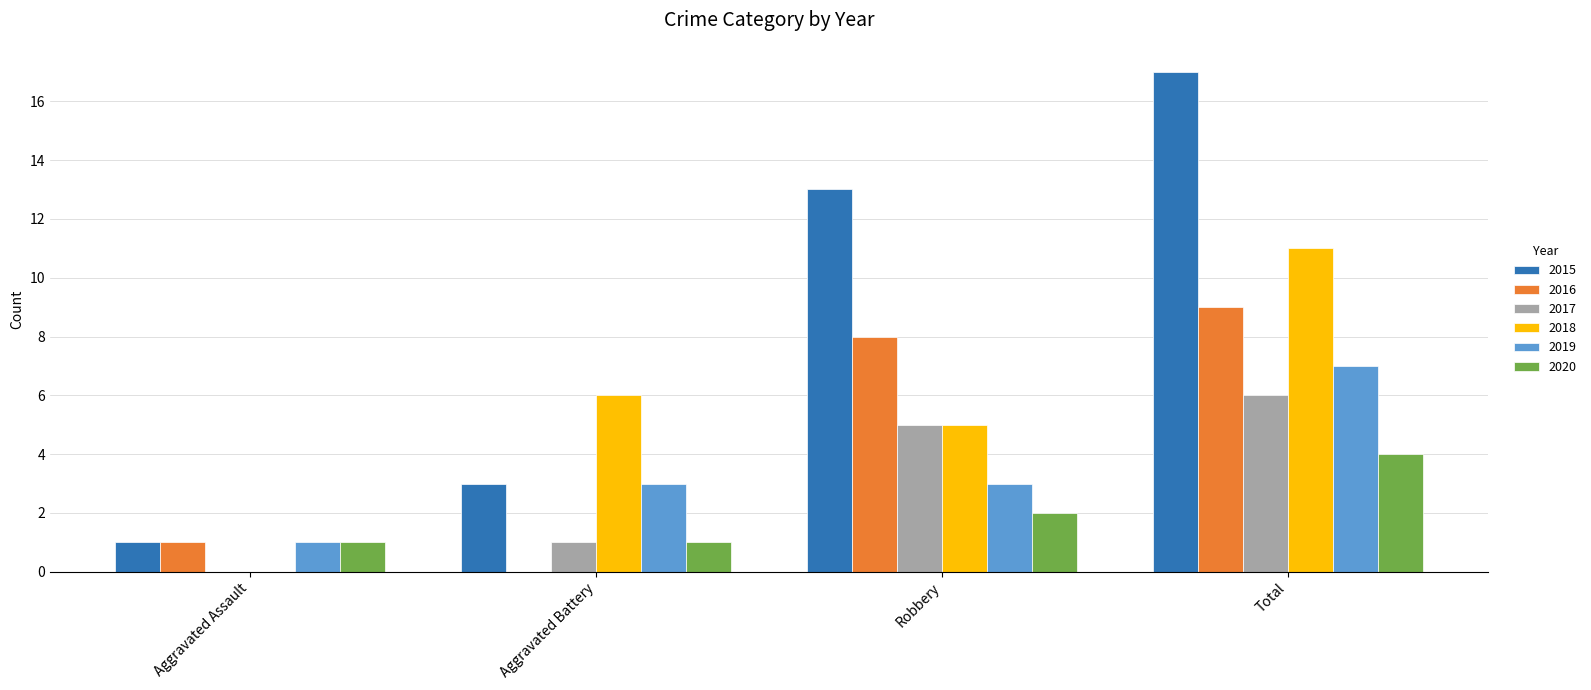

True or false: 2019 has a value of 4 at Total.

False